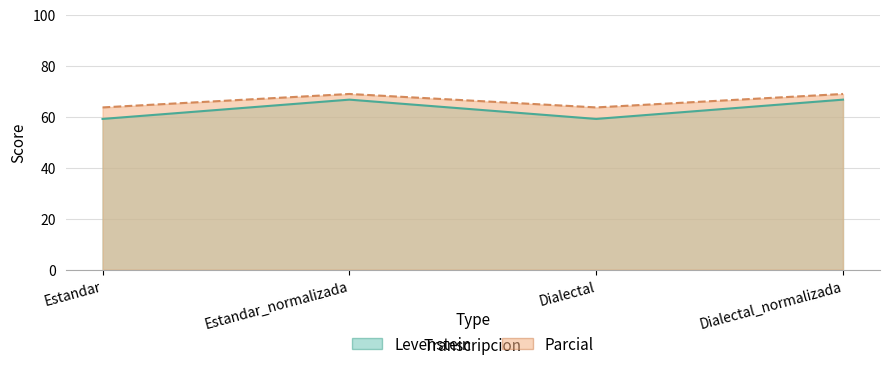

How many data points in Levenstein are less than 66?

2